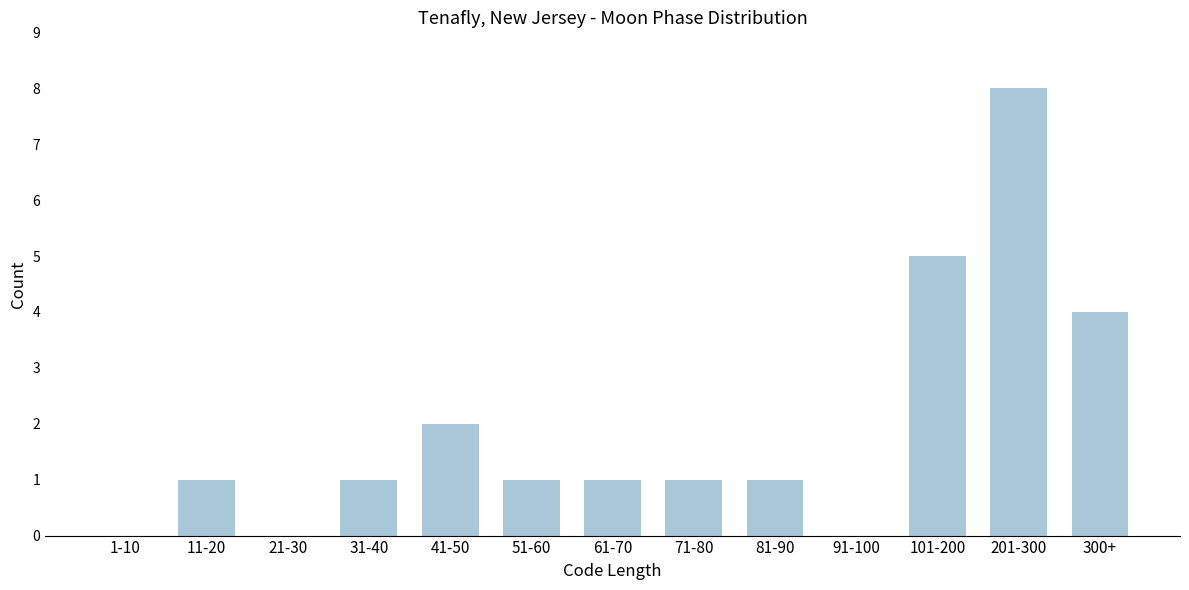

Reading right to left, list all the values displayed in this chart.

300+=4	201-300=8	101-200=5	91-100=0	81-90=1	71-80=1	61-70=1	51-60=1	41-50=2	31-40=1	21-30=0	11-20=1	1-10=0